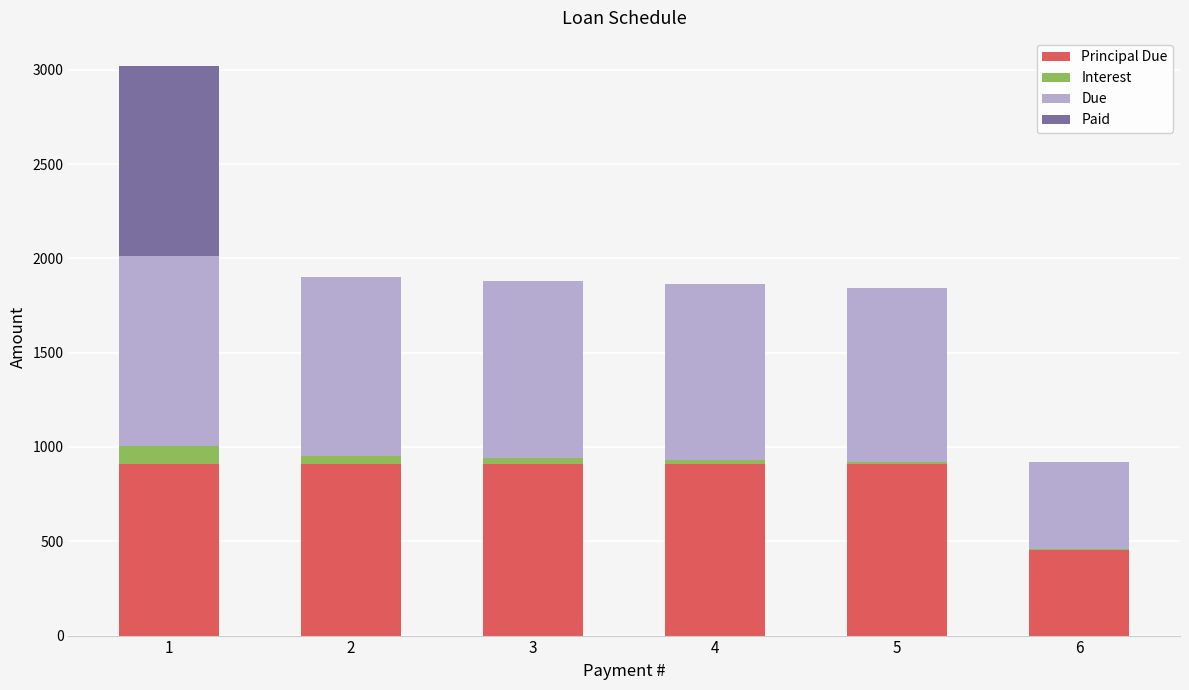

What is the total value across all series at 1?

3018.2